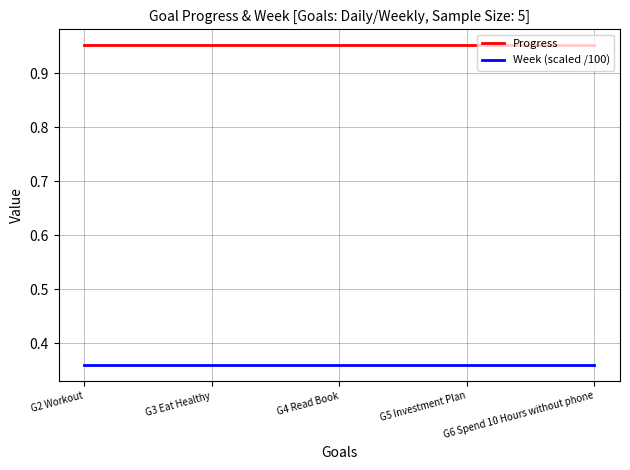

List the series in order of their overall mean, lowest first.

Week (scaled /100), Progress